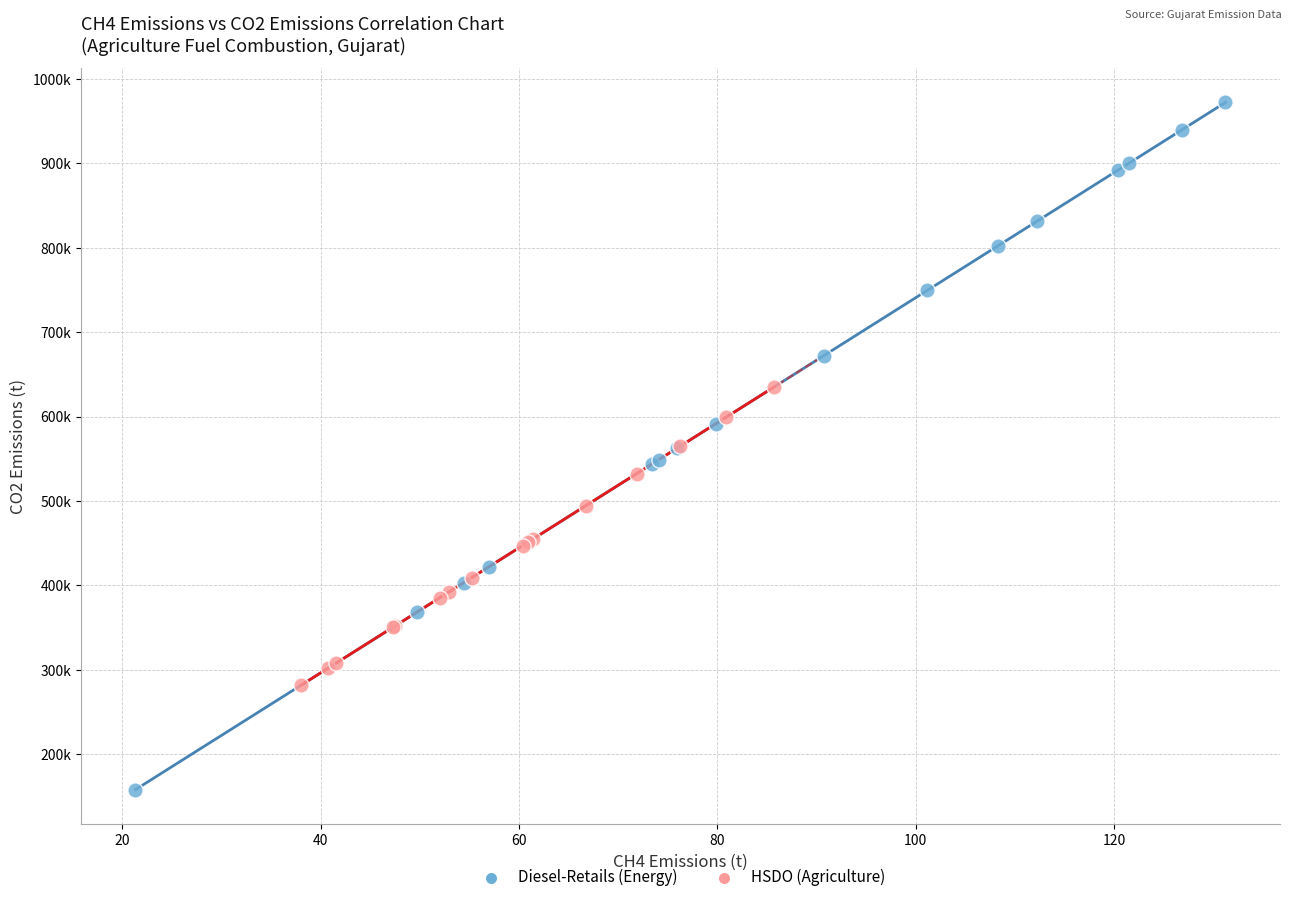

What are all the series names shown in the legend?

Diesel-Retails (Energy), HSDO (Agriculture)